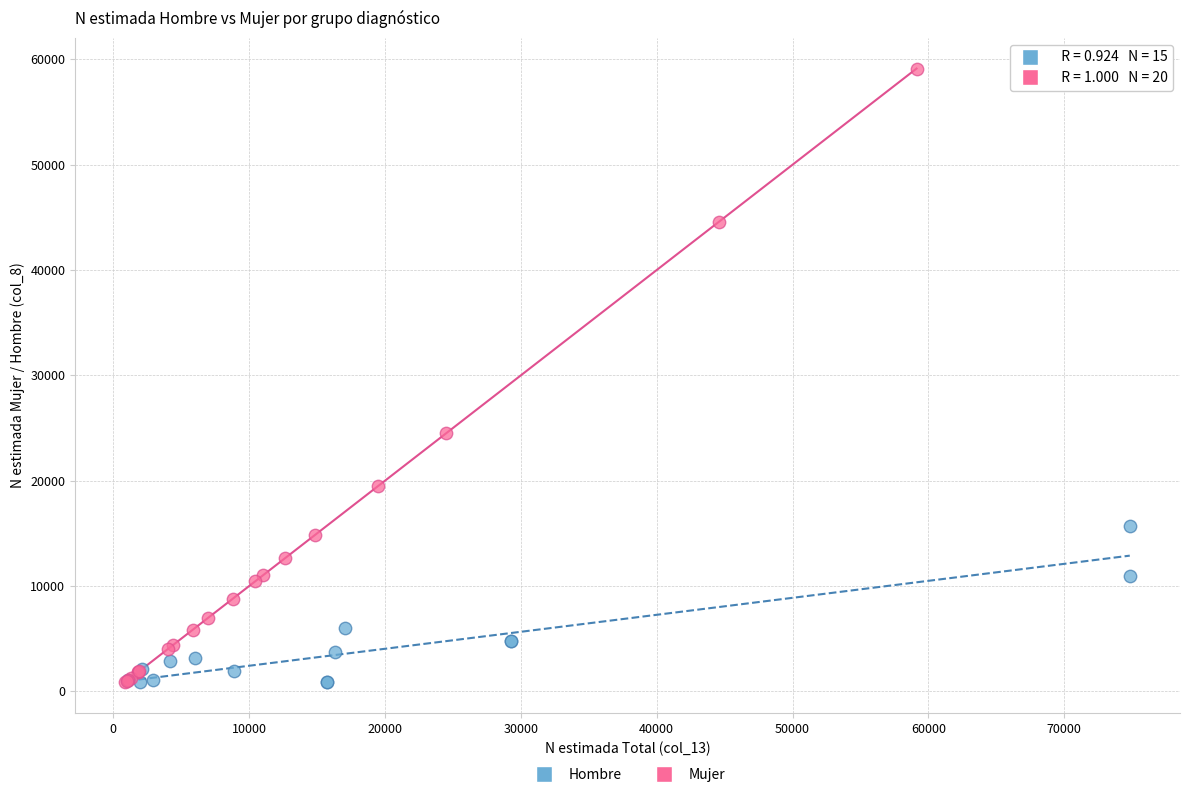

Which series has the largest Y range (max minus min)?

Mujer